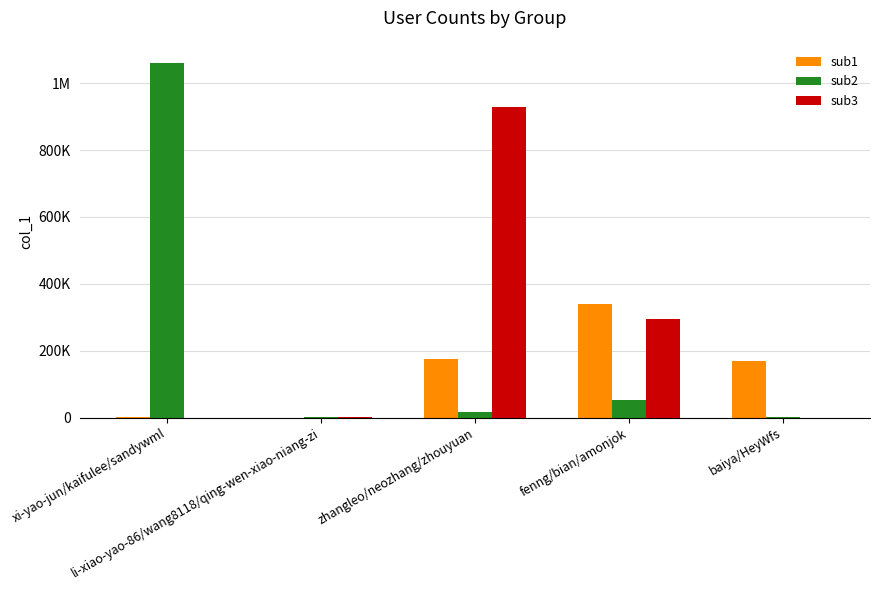

Are the bars horizontal?

No